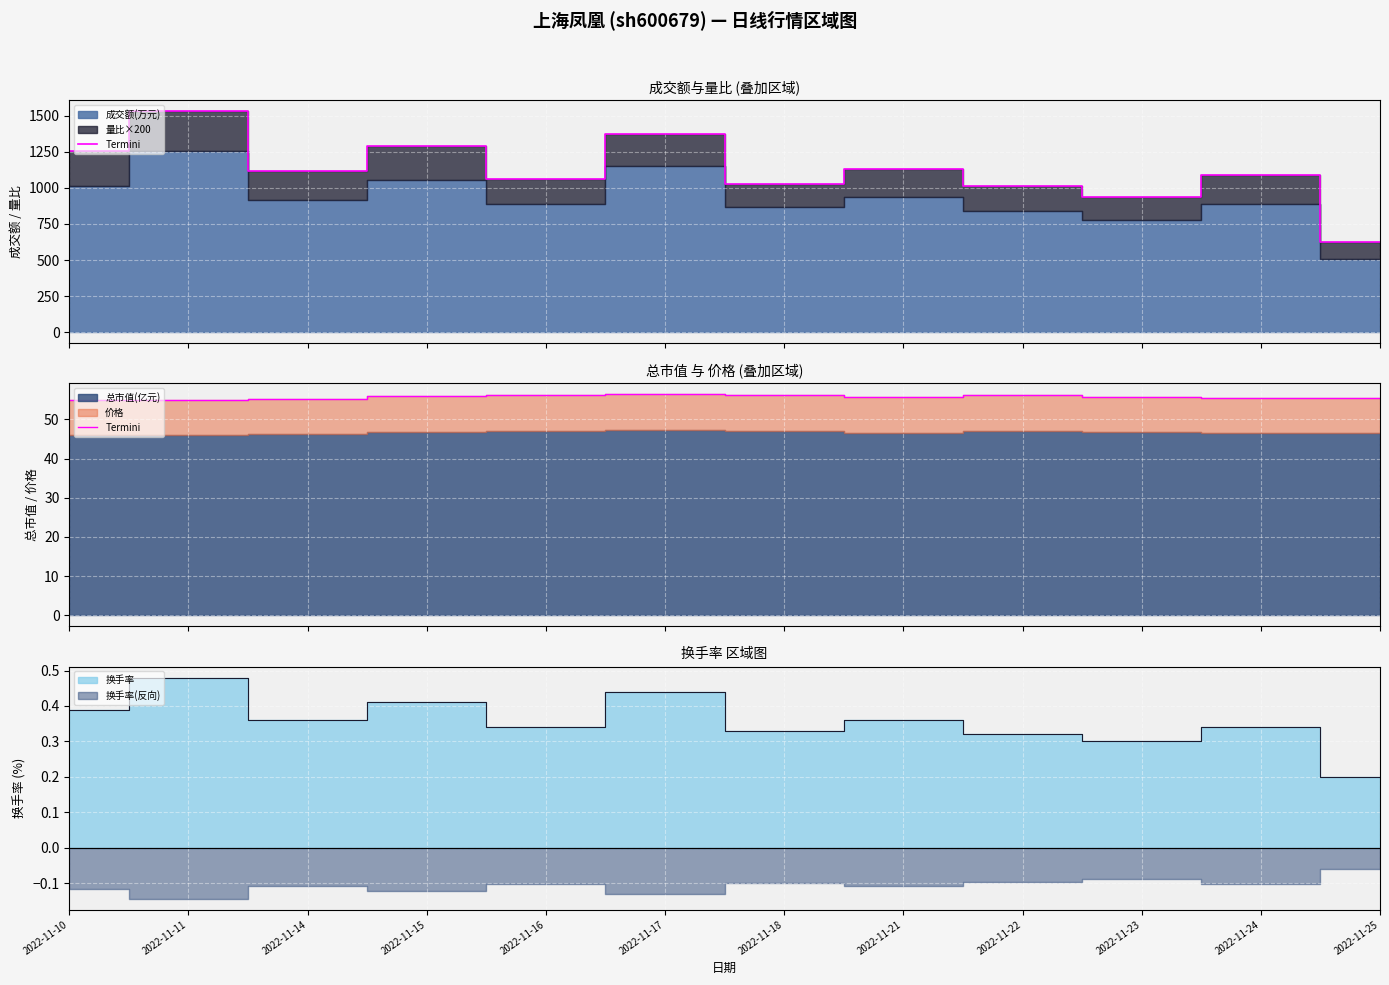

What is the change in value from 2022-11-15 to 2022-11-25?

-0.4